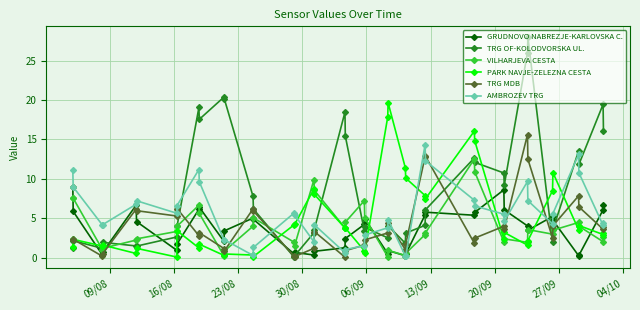

Which series has the largest total across all categories?

TRG OF-KOLODVORSKA UL.